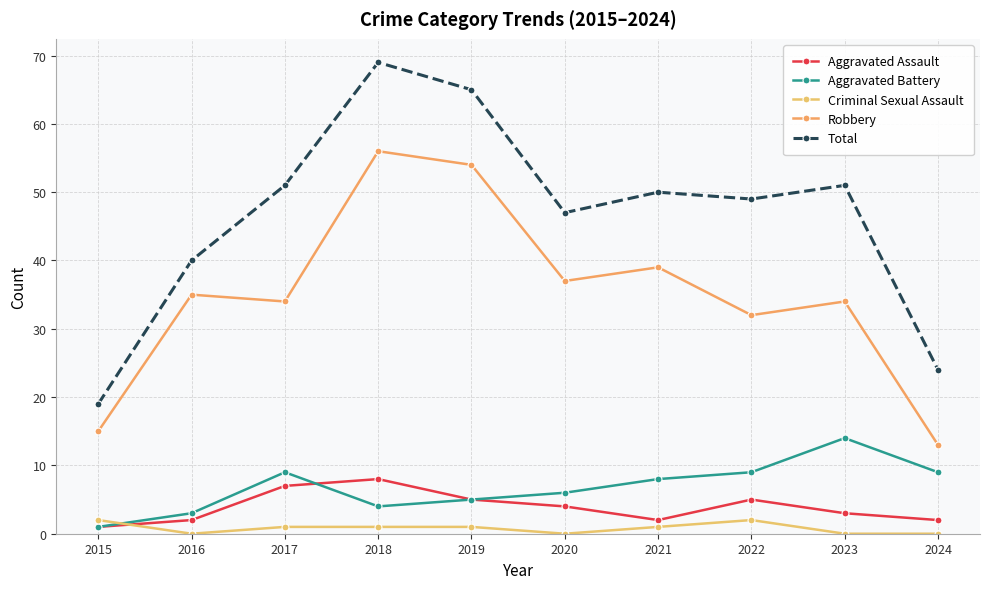

True or false: Aggravated Battery has a value of 4 at 2018.

True